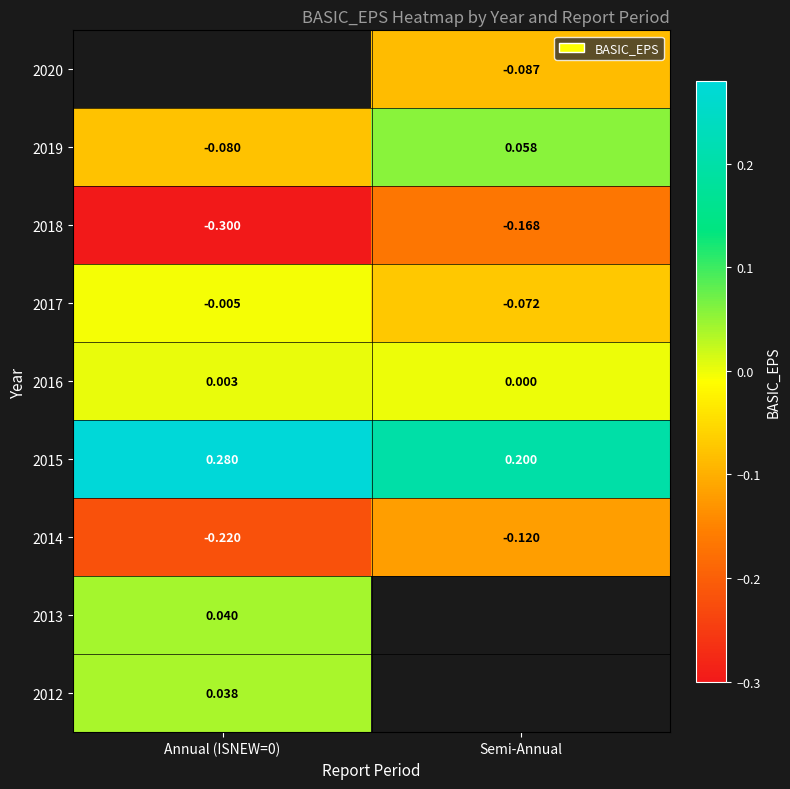

Between Annual (ISNEW=0) and Semi-Annual, which is larger?

Semi-Annual